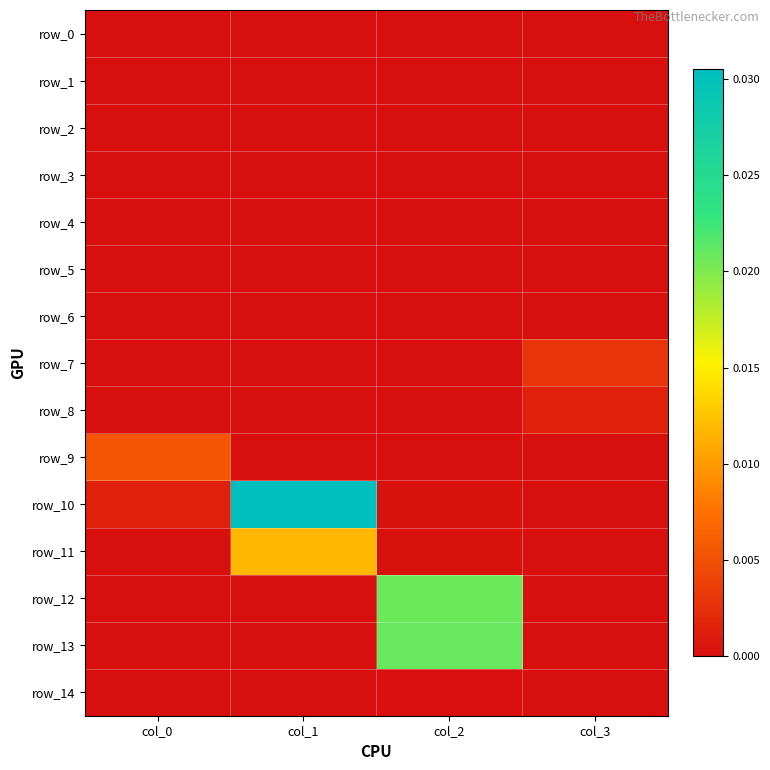

The value of row_9 at col_0 is 0.0. True or false?

True